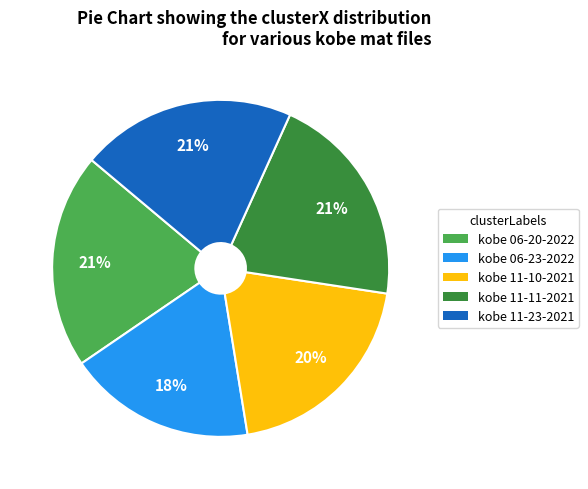

Is there any slice that represents more than half of the pie?

No